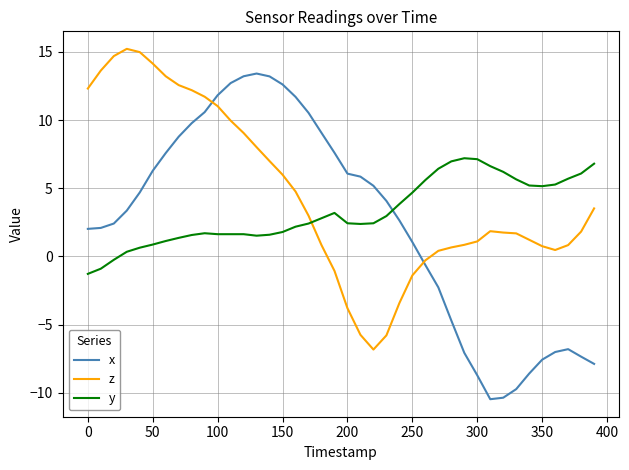

Which series has the largest total across all categories?

z